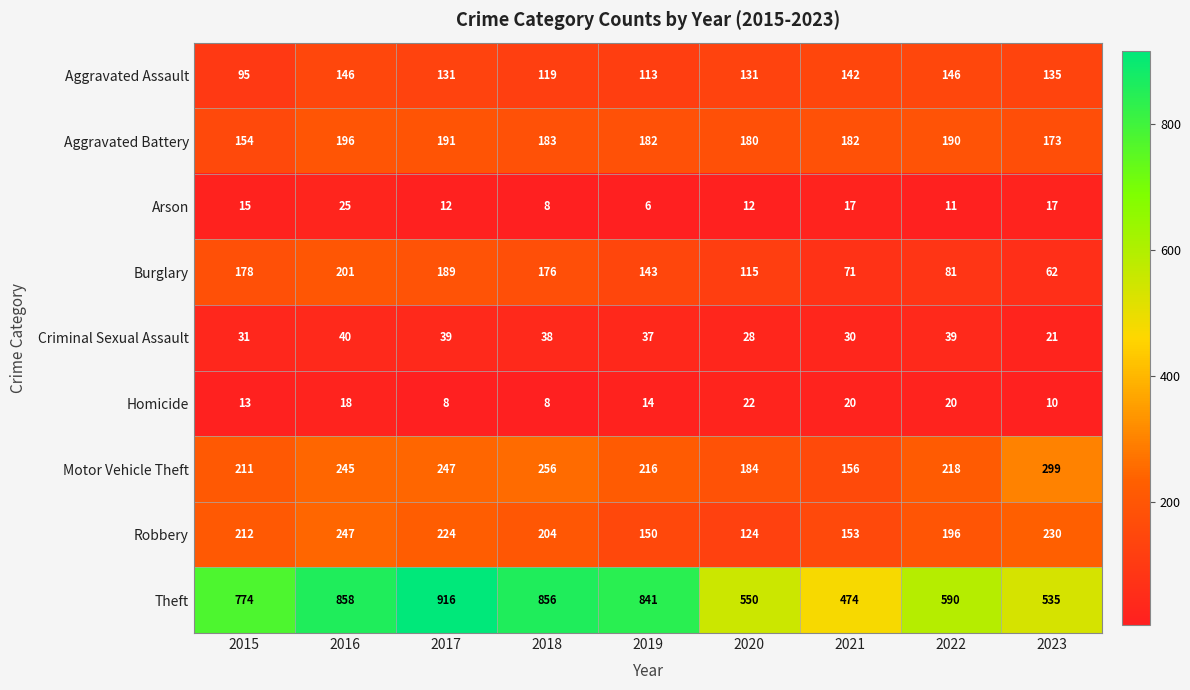

True or false: Arson has a value of 30 at 2021.

False